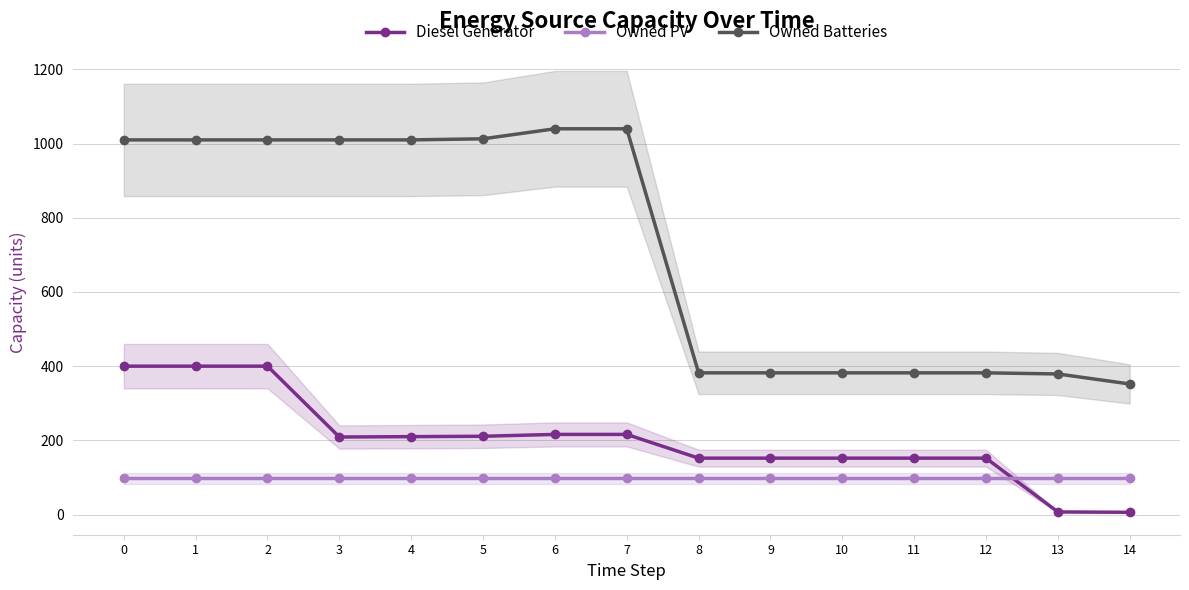

What is the difference between the maximum and second lowest values in the Diesel Generator series?

393